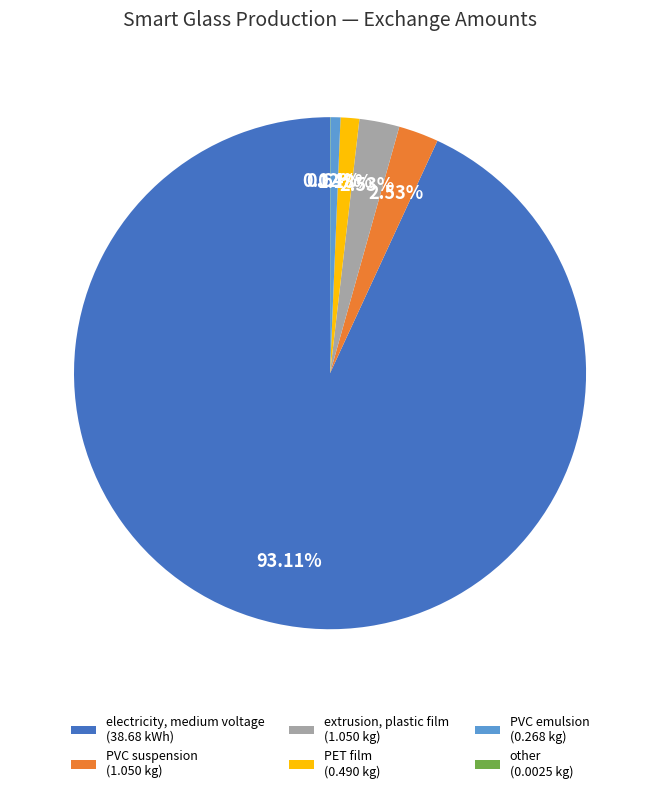

Approximately how many times larger is the value at PET film (0.490 kg) compared to extrusion, plastic film (1.050 kg)?

0.5